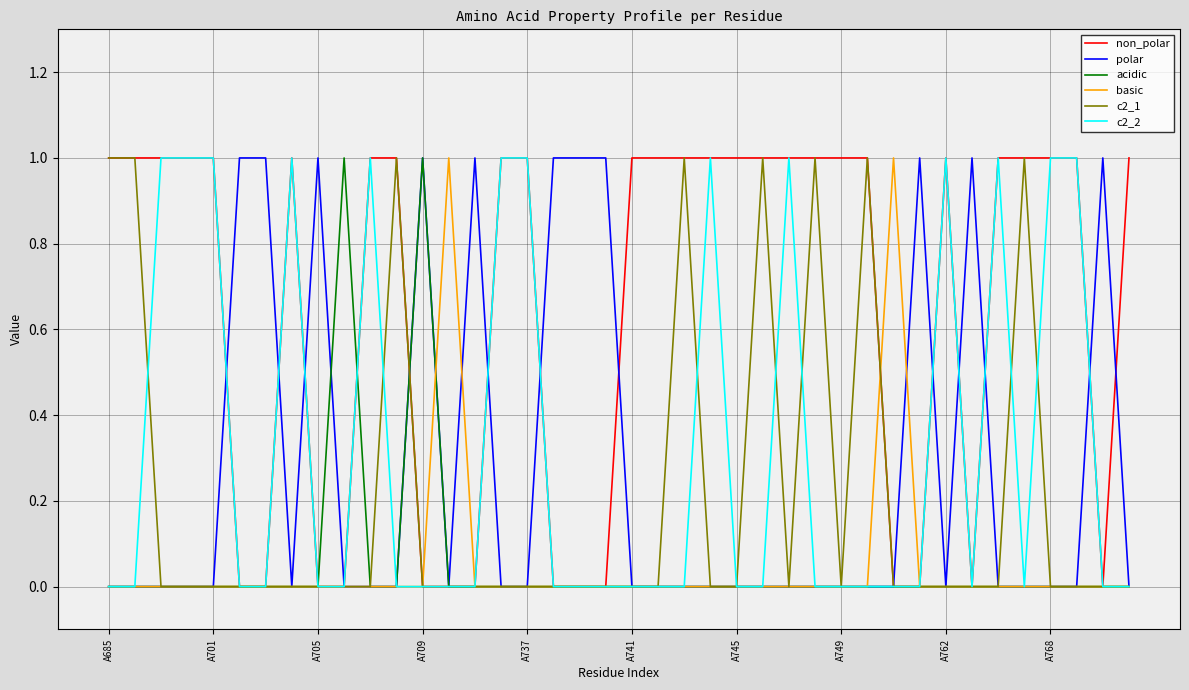

Which series has the largest total across all categories?

non_polar